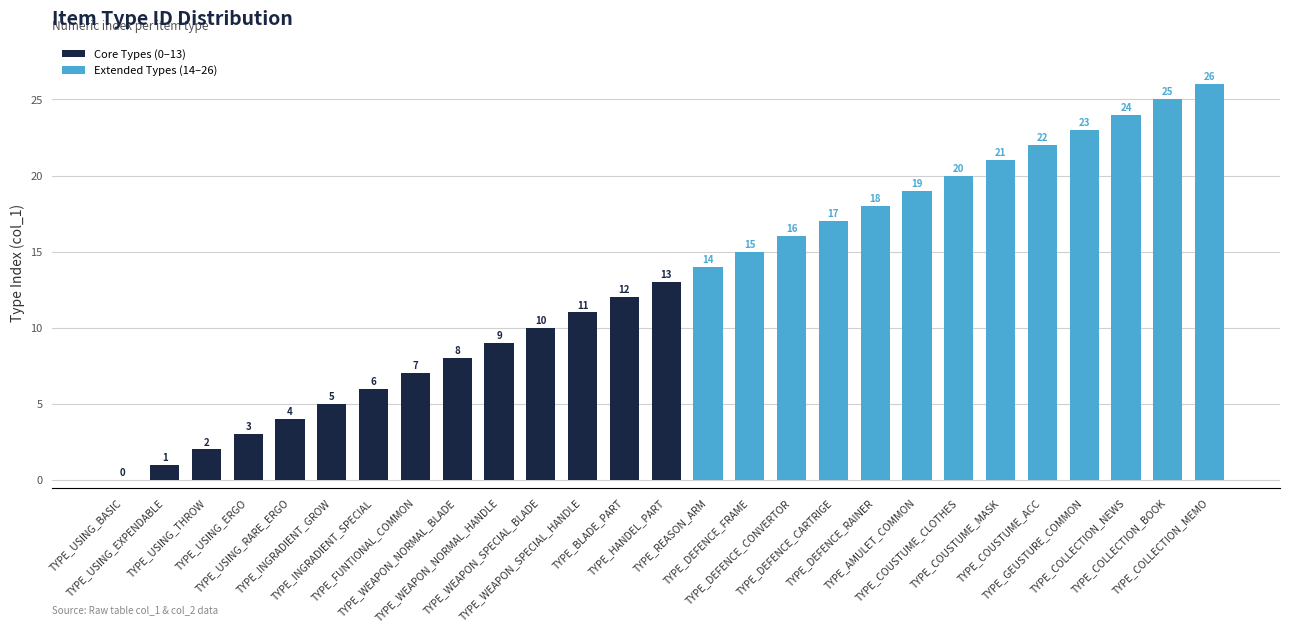

What is the label of the 5th bar from the right?

TYPE_COUSTUME_ACC